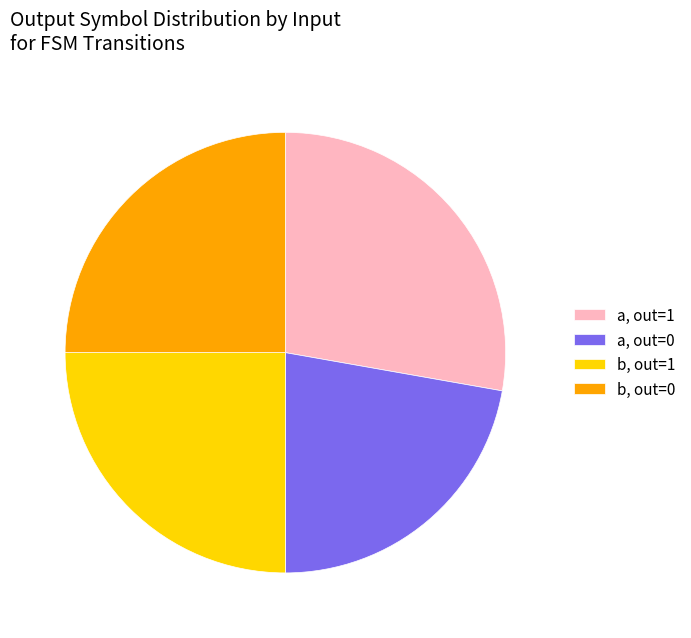

Is the sum of a, out=0 and b, out=1 greater than half?

No